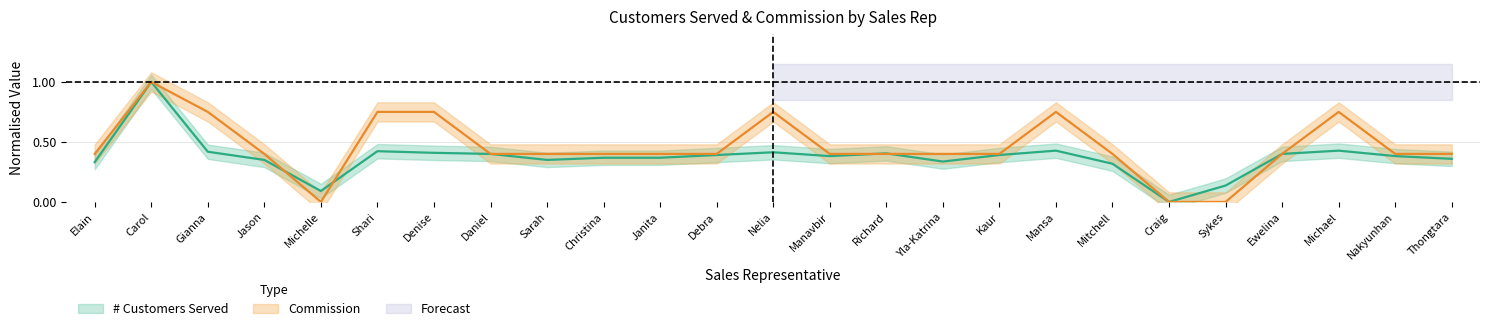

How many lines are shown in the chart?

2